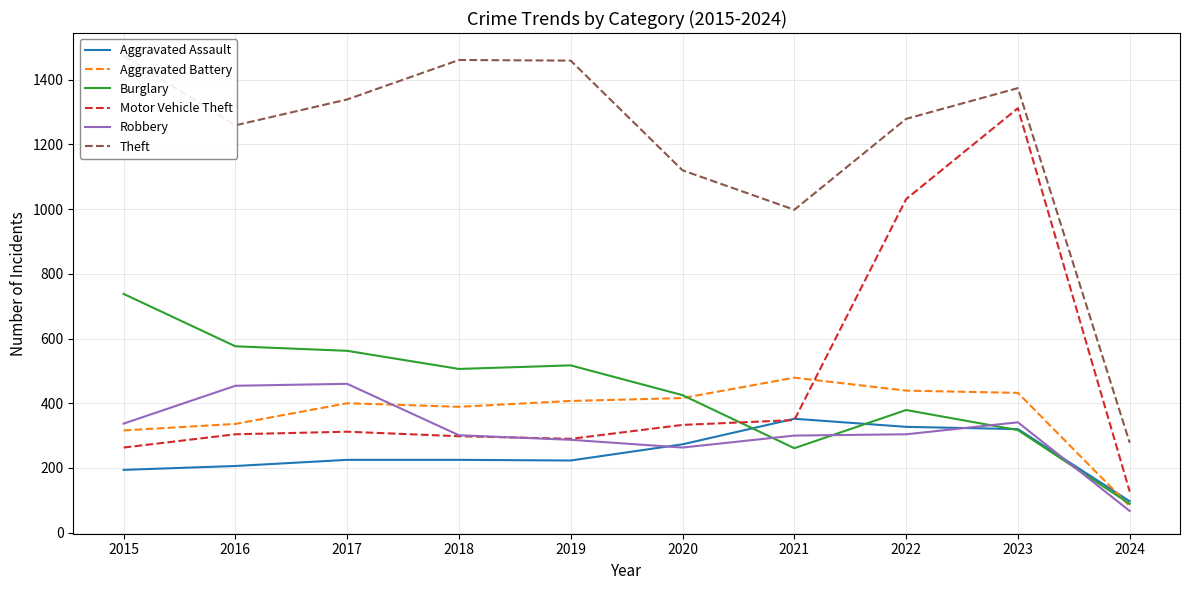

How many lines are shown in the chart?

6